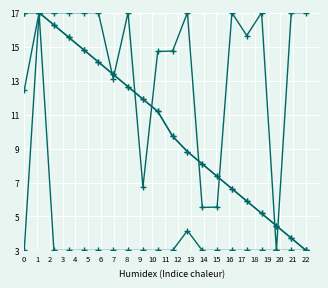

How many distinct data groups are displayed?

4